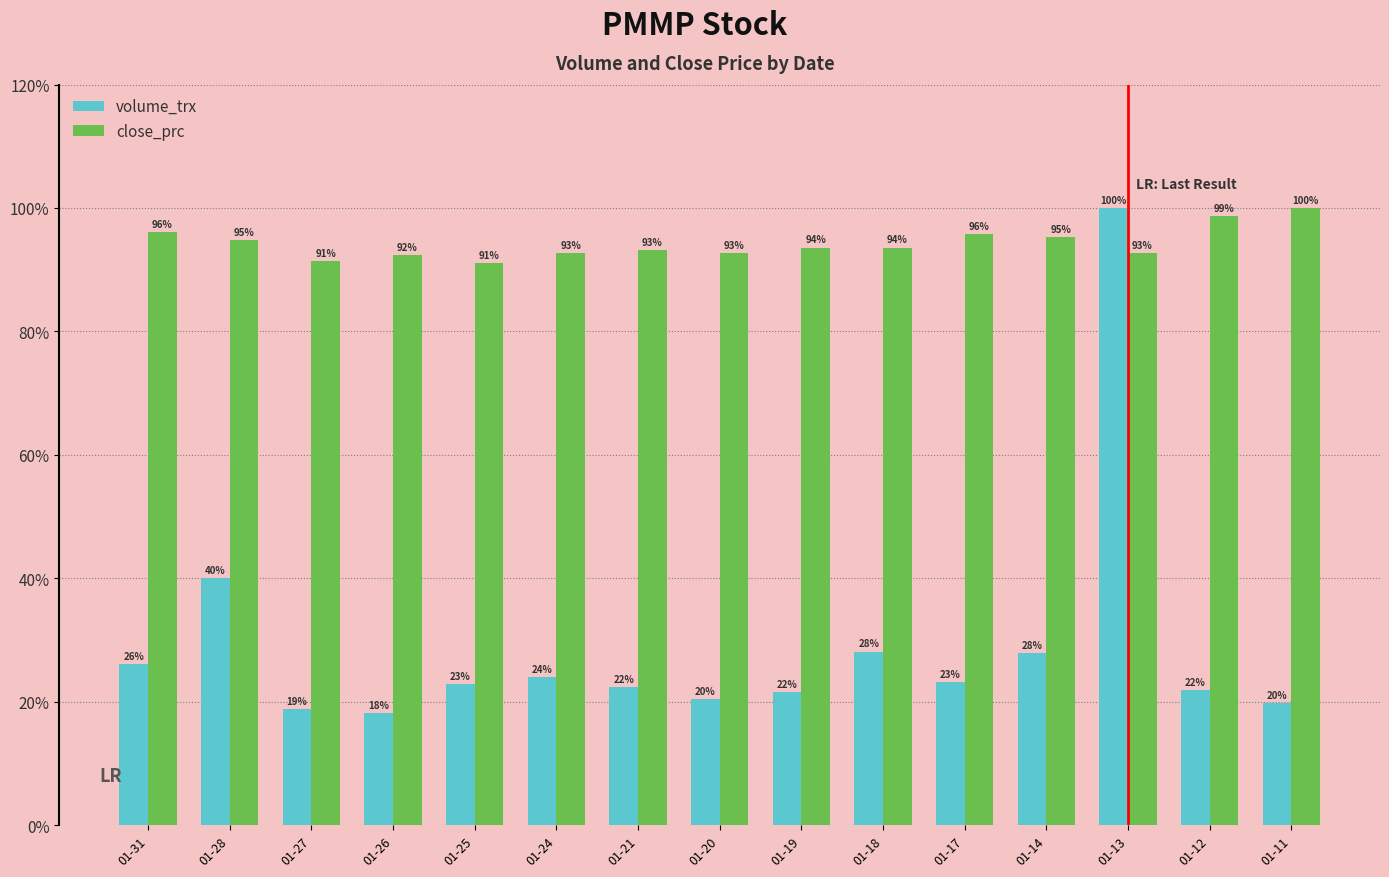

What is the total value across all series at 01-24?

116.7